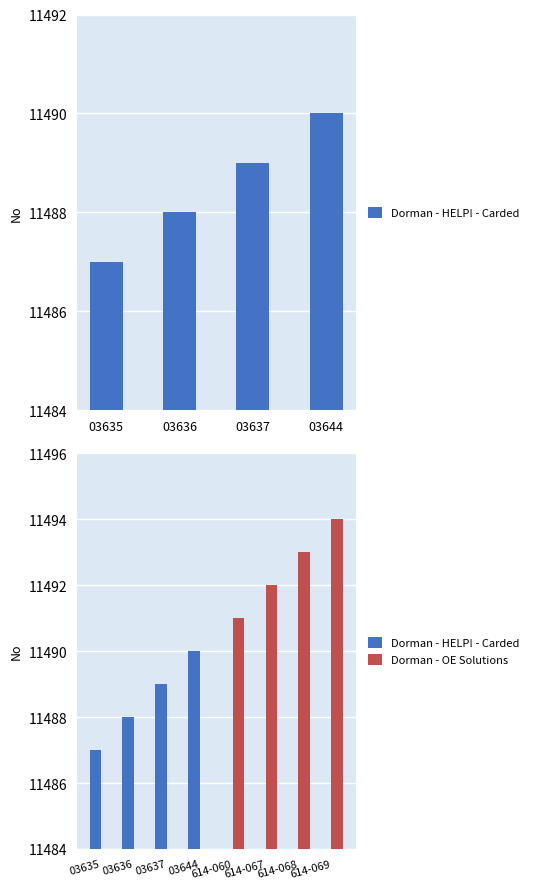

Where does the Dorman - OE Solutions series first go above 11491?

614-067